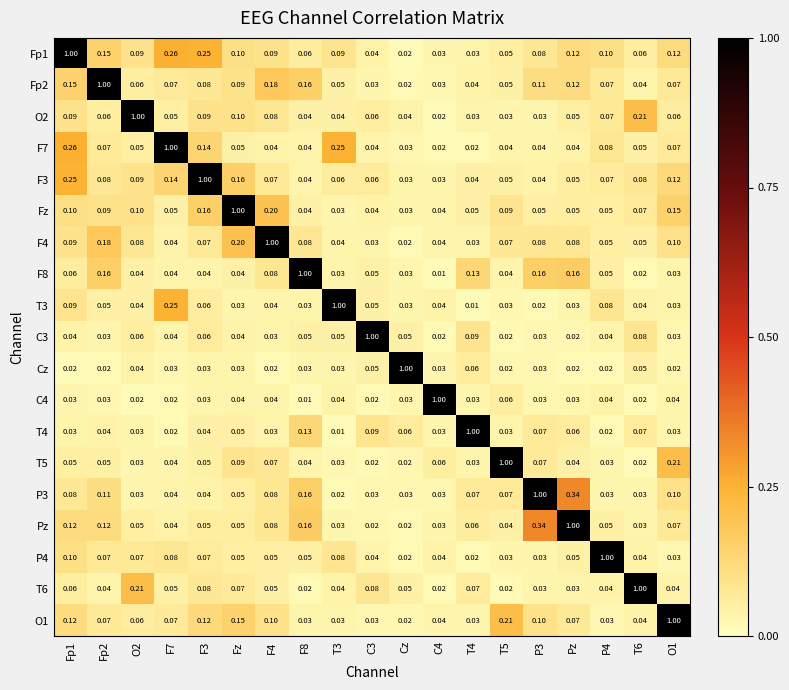

Is the value of Pz at T3 greater than the value of T4 at Fp2?

No